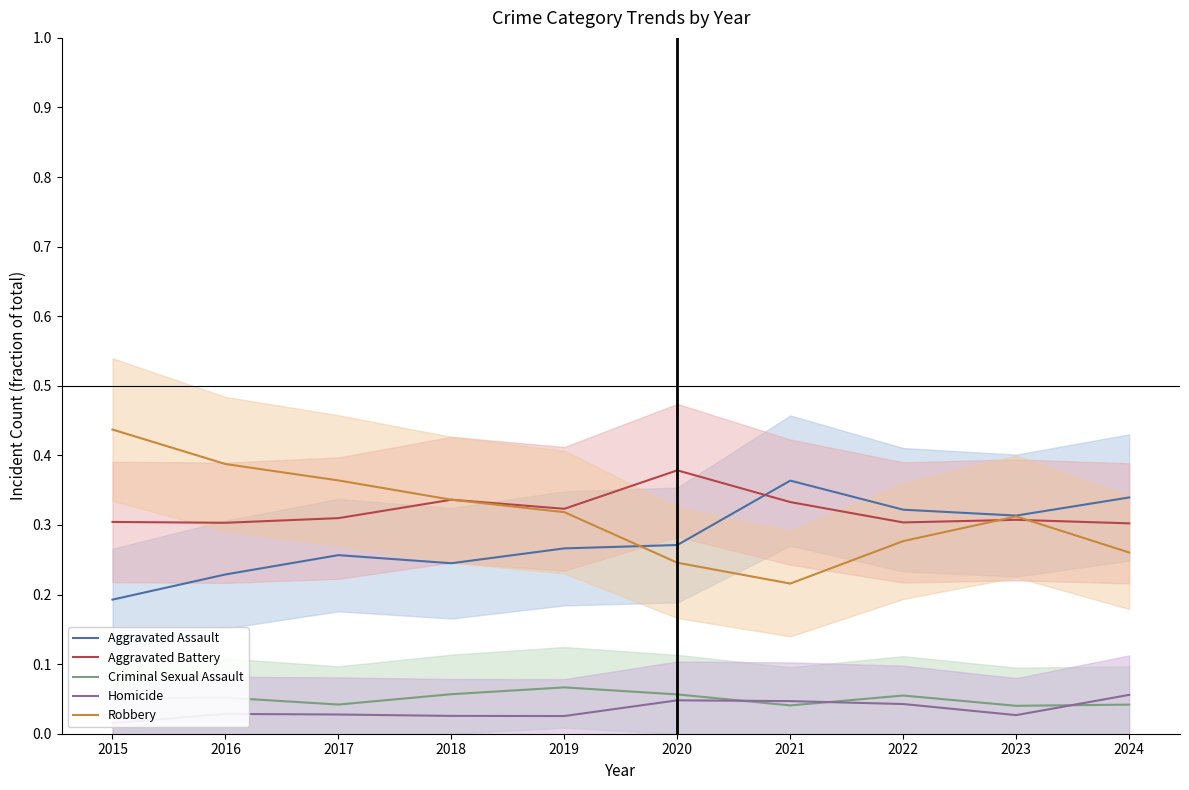

True or false: Aggravated Assault and Aggravated Battery intersect in this chart.

True